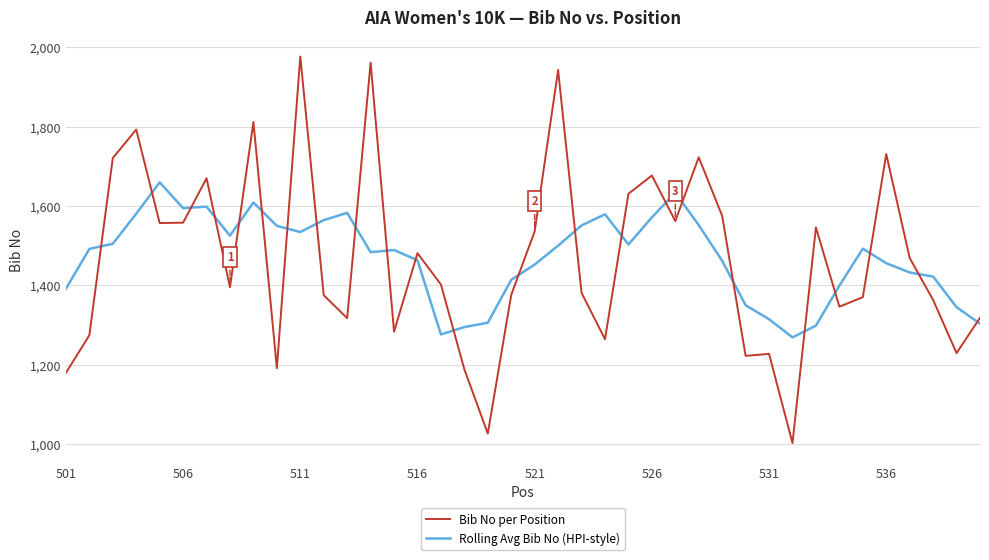

List the series in order of their peak value, highest first.

Bib No per Position, Rolling Avg Bib No (HPI-style)